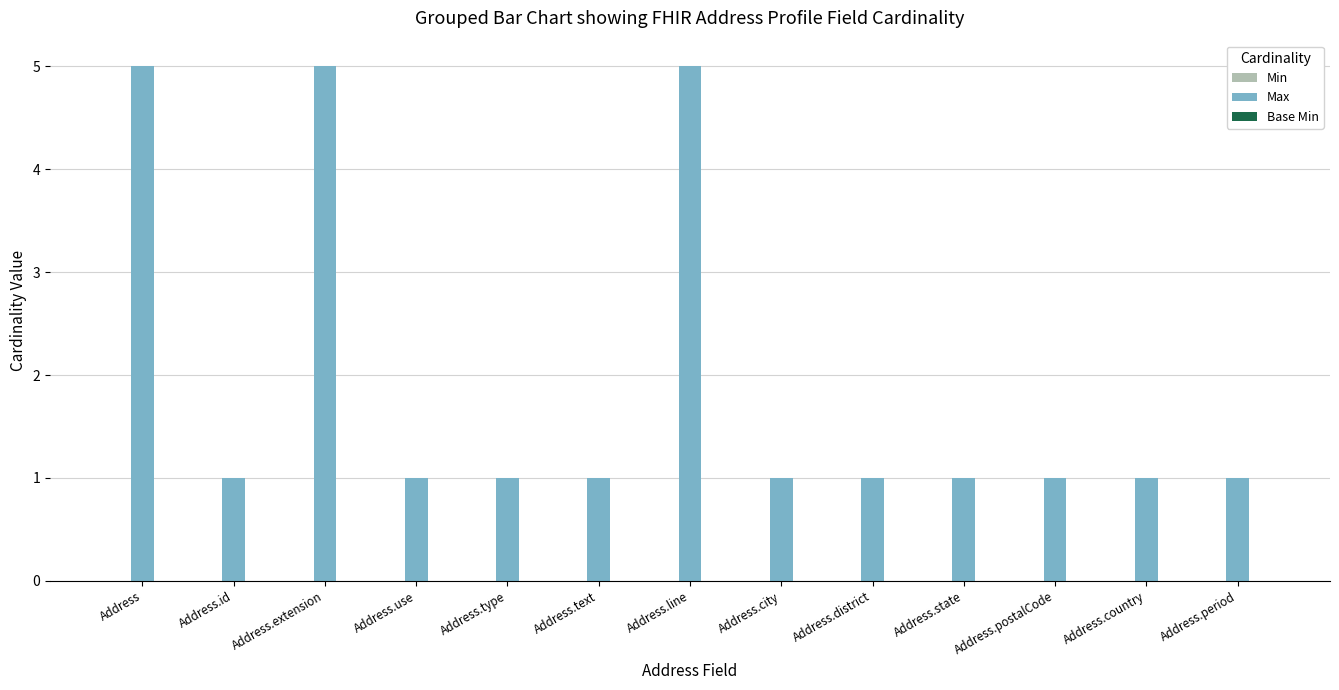

True or false: the data shows 2 at Address.line.

False